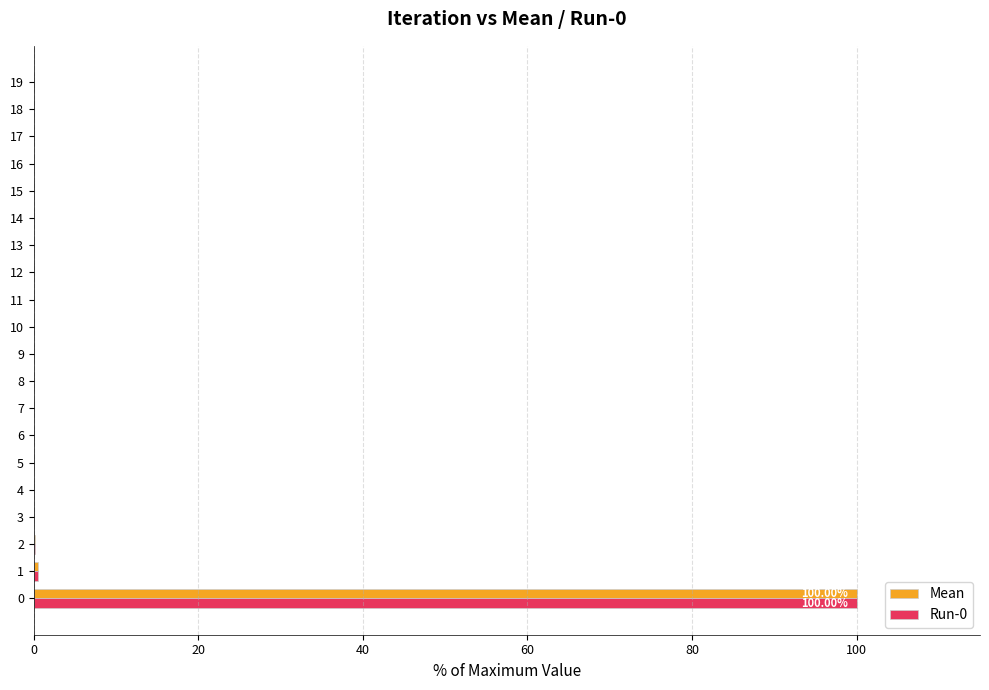

How many data points does each series have?

20